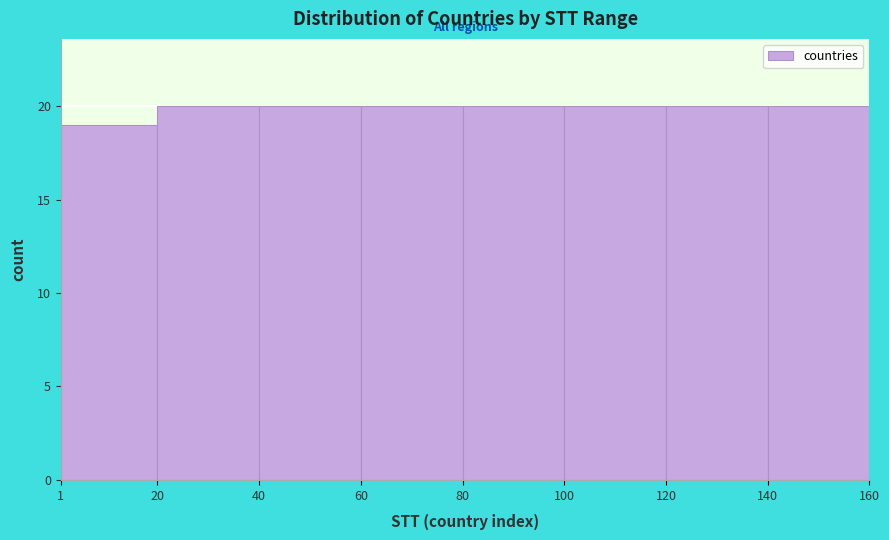

Reading left to right, list every bar in this chart as the range it spans on the x-axis followed by its height. The values are not printed on the chart, so give them approximately, as read against the axis.

1 to 20: 19
20 to 40: 20
40 to 60: 20
60 to 80: 20
80 to 100: 20
100 to 120: 20
120 to 140: 20
140 to 160: 20